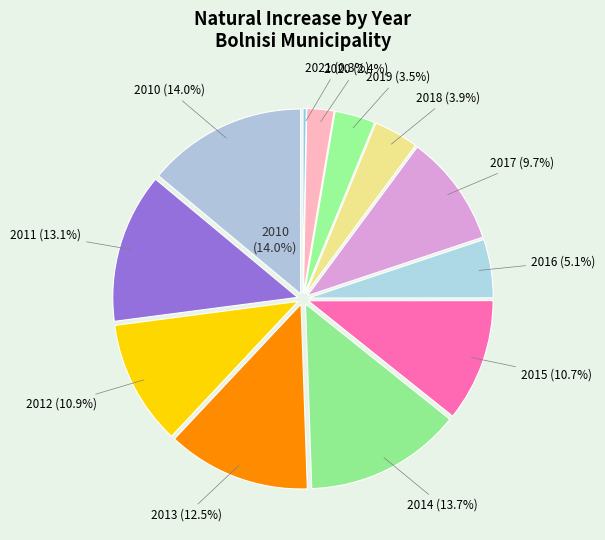

True or false: 2010 accounts for 1% of the total.

False